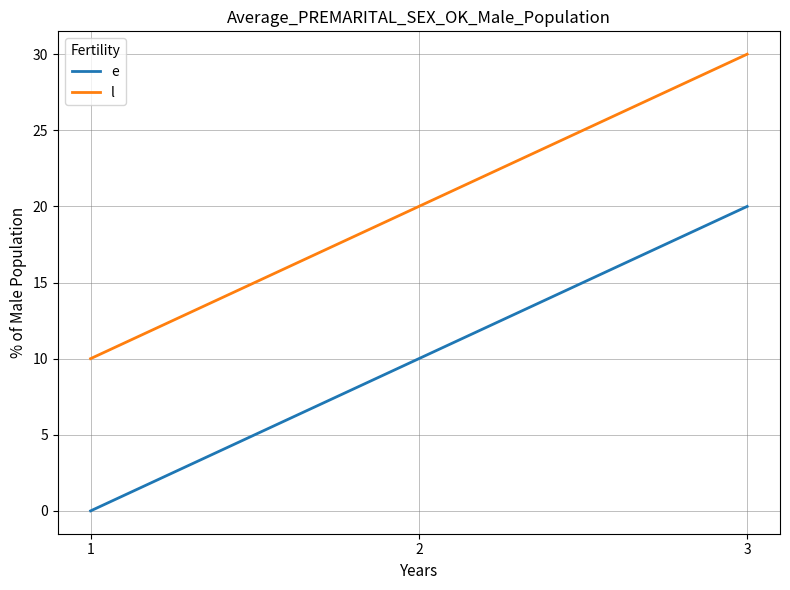

What is the approximate value of l at 3, to the nearest 5?

30